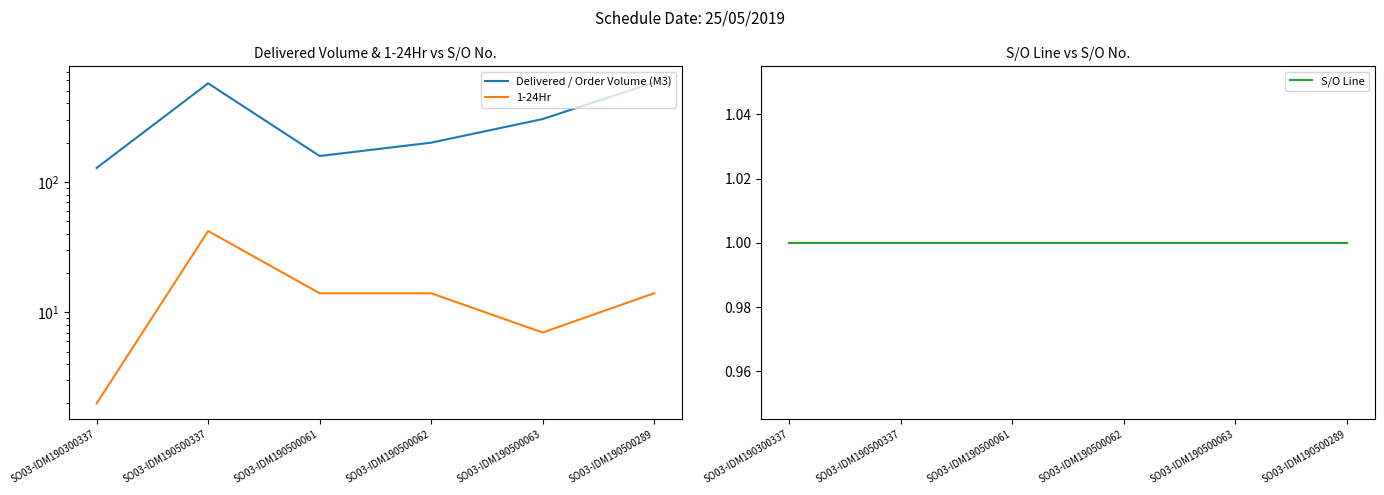

The value of Delivered / Order Volume (M3) at SO03-IDM190500062 is 116.4. True or false?

False